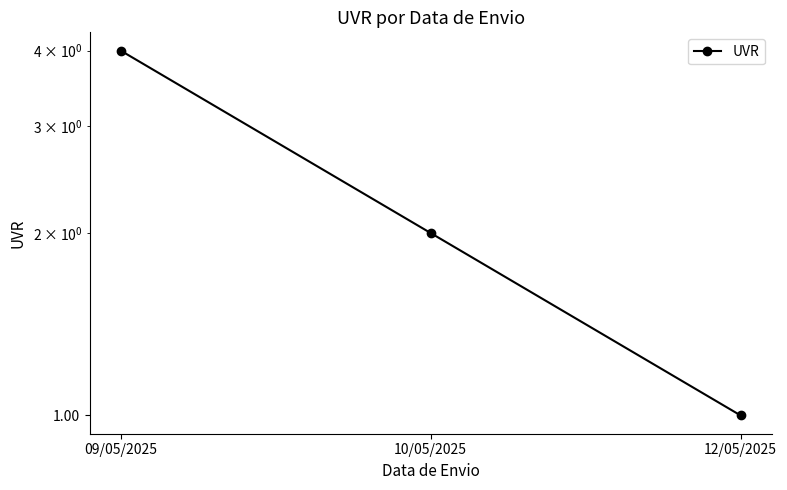

What is the label of the 2nd point from the right?

10/05/2025